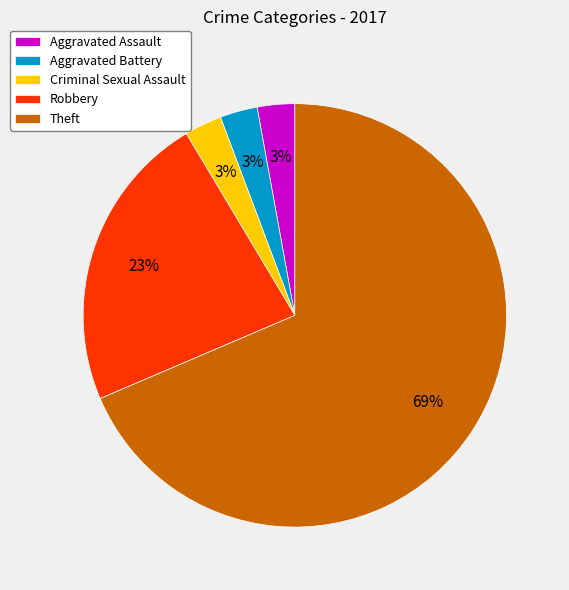

The Aggravated Assault slice represents 13% of the pie. True or false?

False